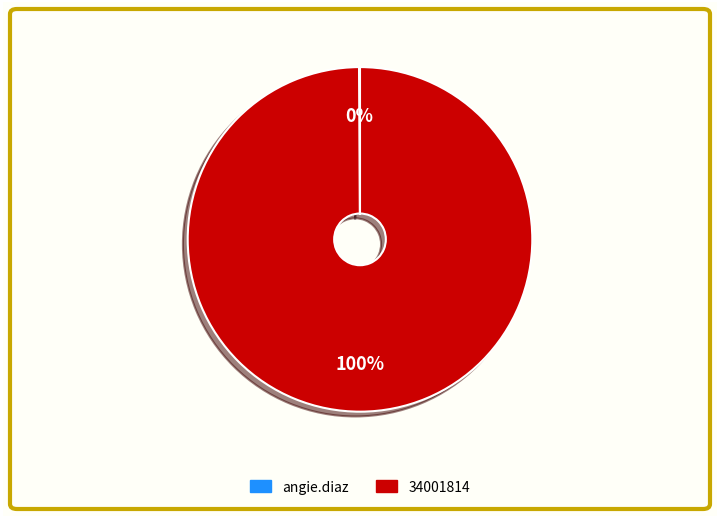

To the nearest percent, what percentage of the pie is 34001814?

100%